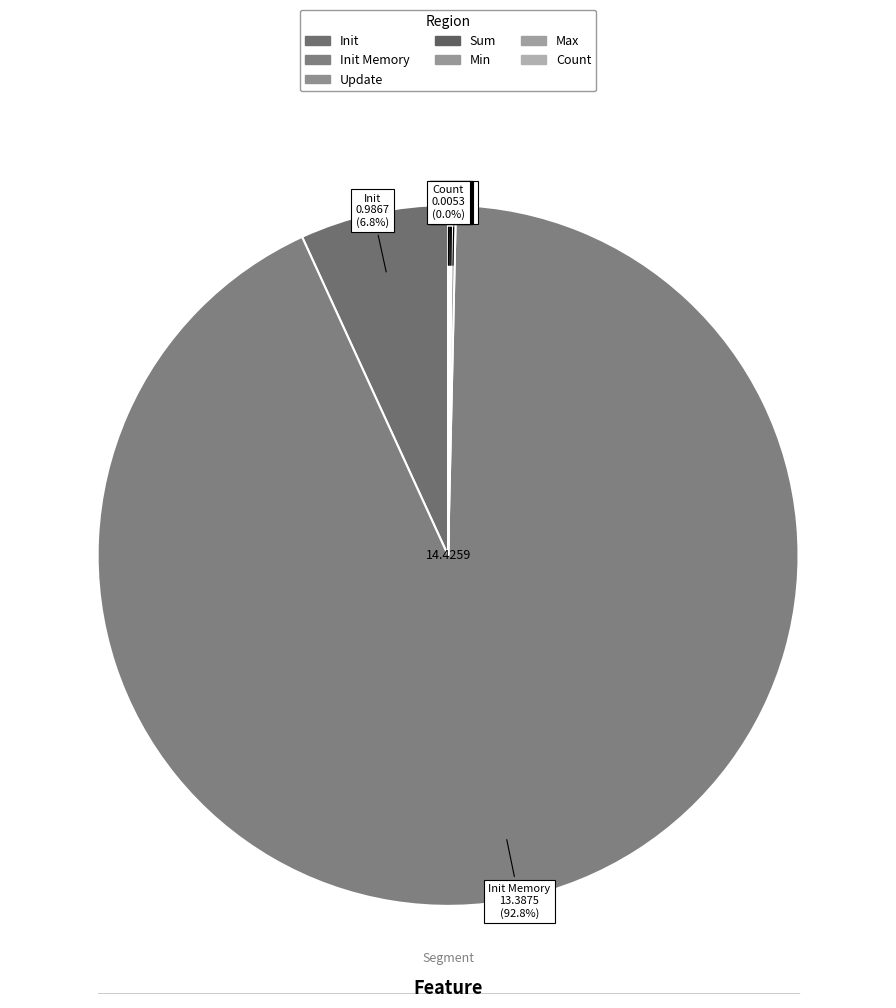

Is there a majority slice in this chart?

Yes